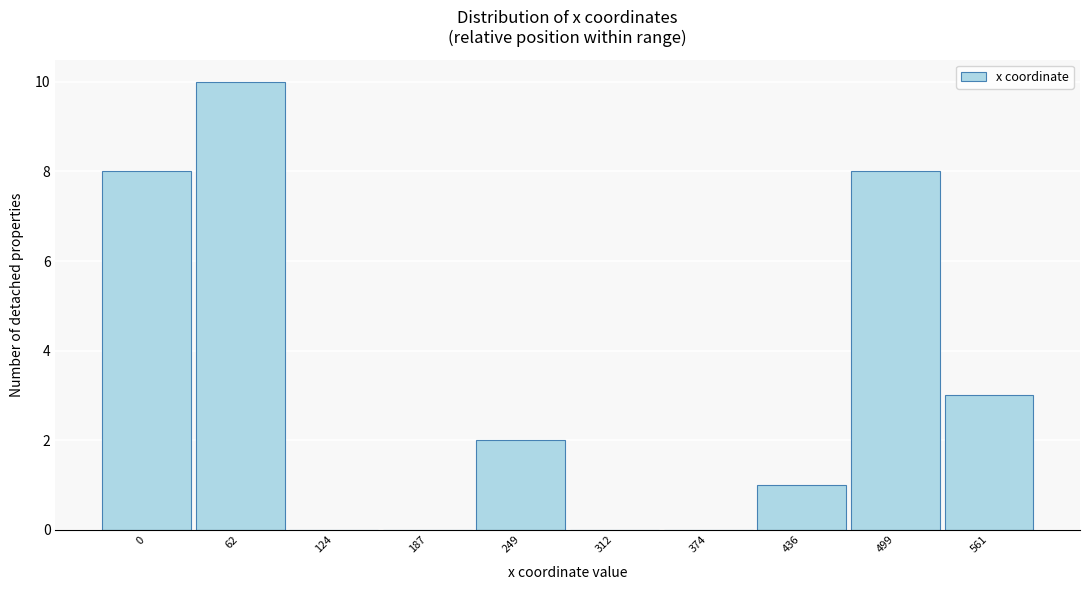

Reading right to left, extract all data points from this chart.

561=3	499=8	436=1	374=0	312=0	249=2	187=0	124=0	62=10	0=8